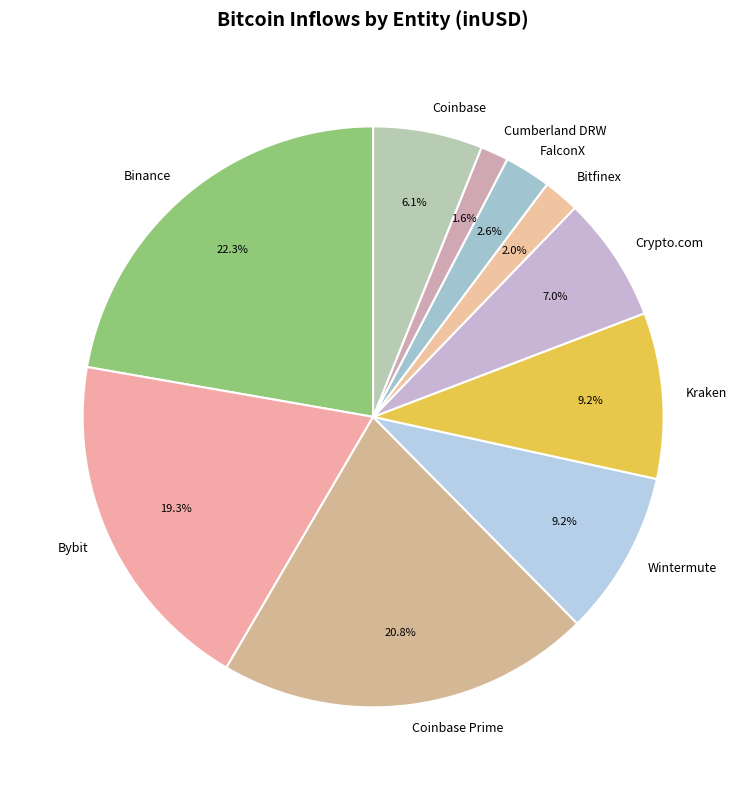

Approximately how many times larger is the value at Cumberland DRW compared to Kraken?

0.2